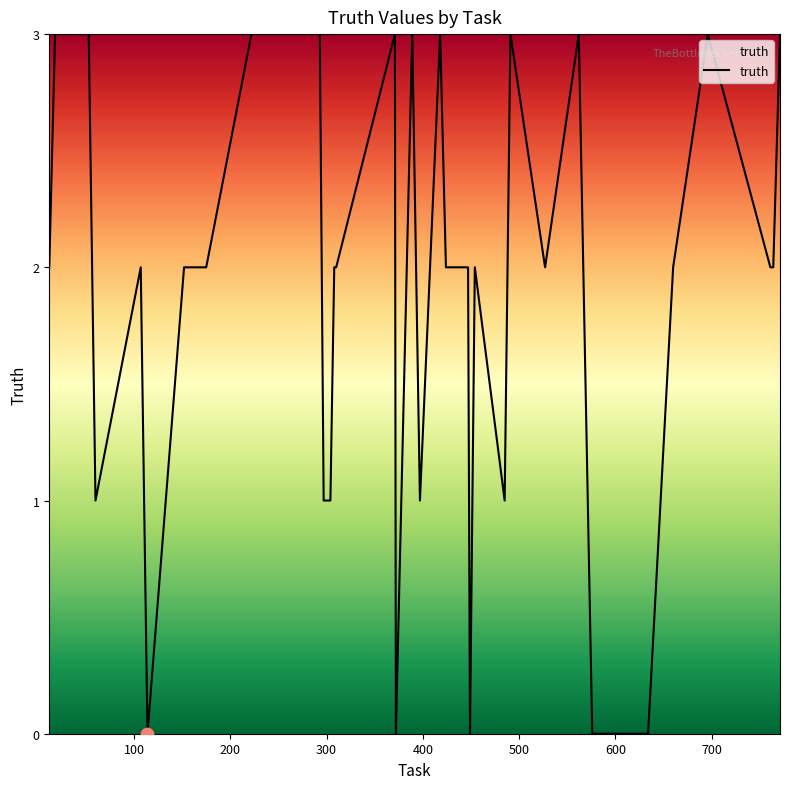

What is the greatest value displayed?

3